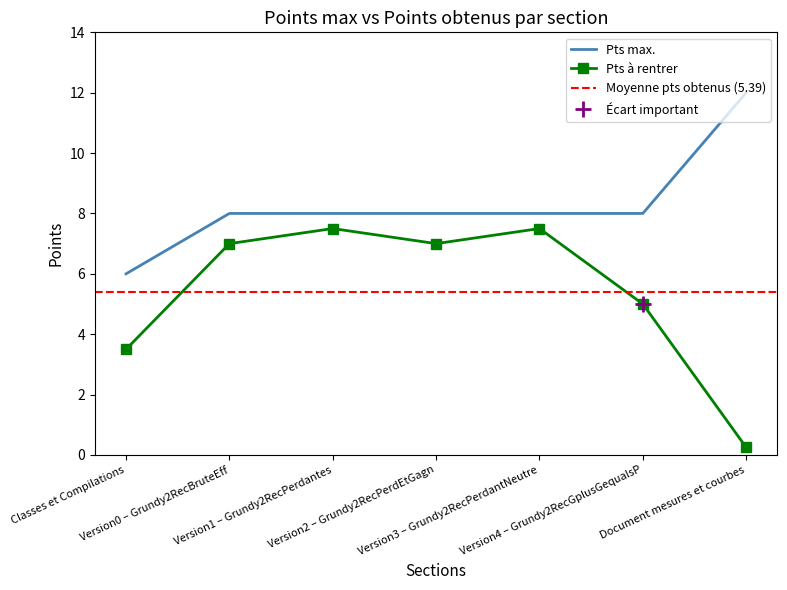

What is the maximum value shown in the chart?

12.0